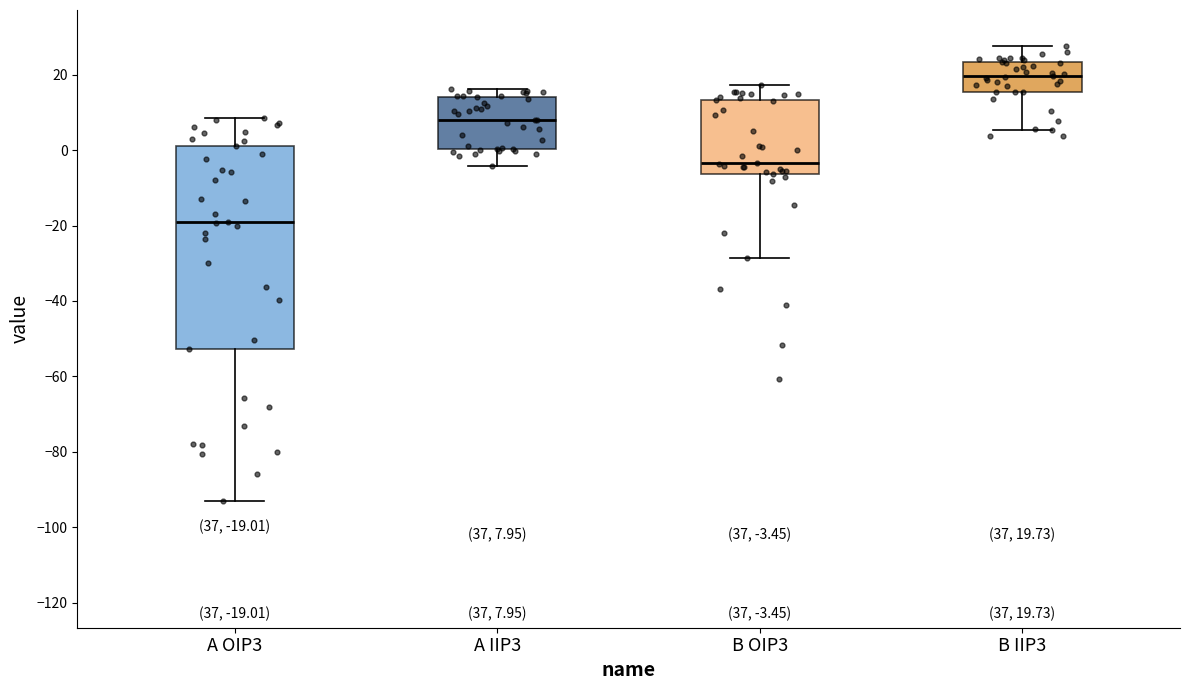

Which box is the tallest, from its lower edge to its upper edge?

A OIP3